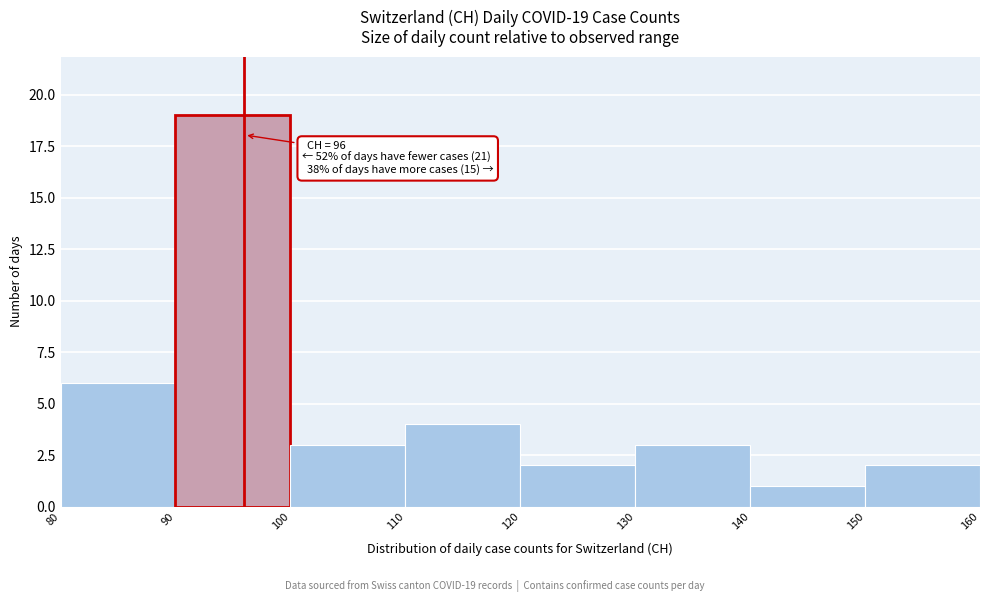

Over which range of the x-axis is the bar tallest?

90 to 100